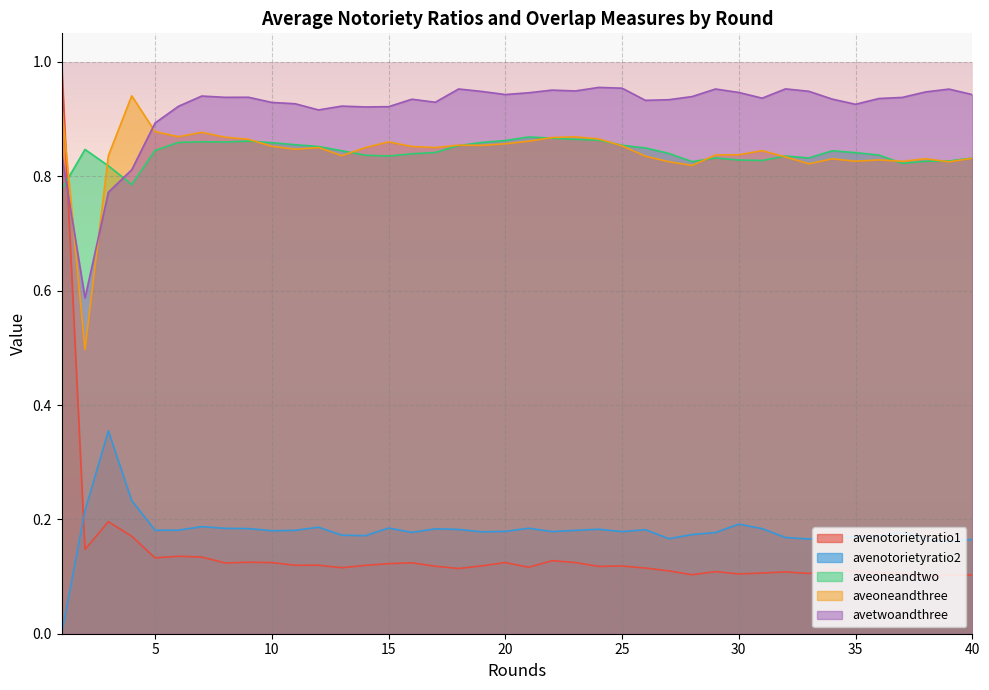

What is the total value across all series at 20?

3.0